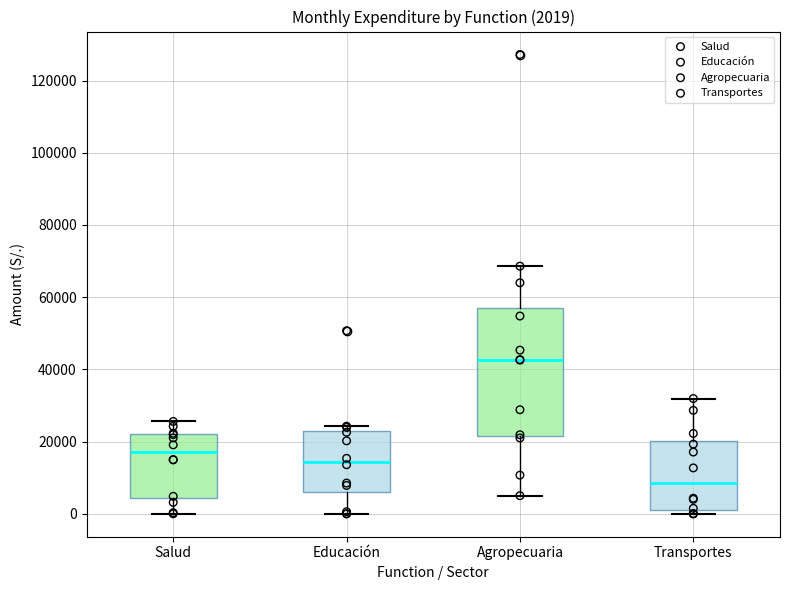

Which box is the tallest, from its lower edge to its upper edge?

Agropecuaria